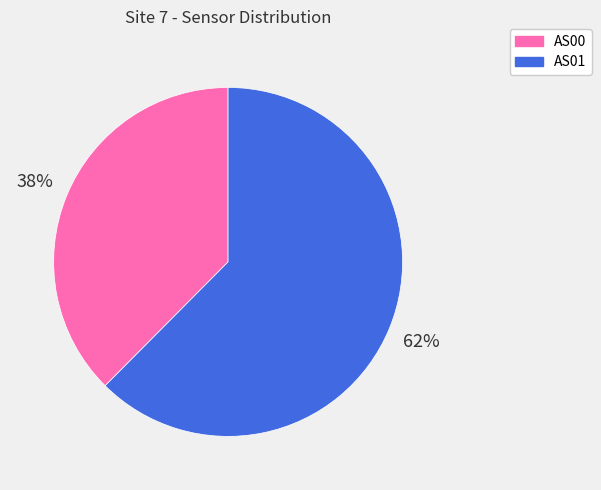

The AS01 slice represents 62% of the pie. True or false?

True